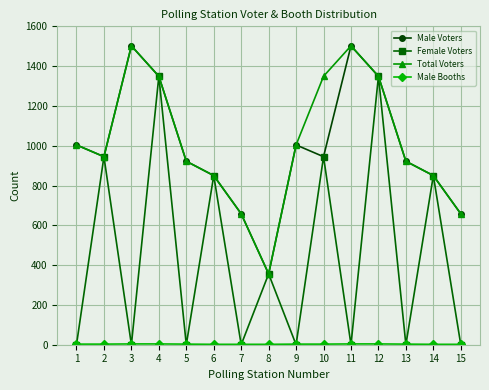

What is the average value of the Total Voters series?

1015